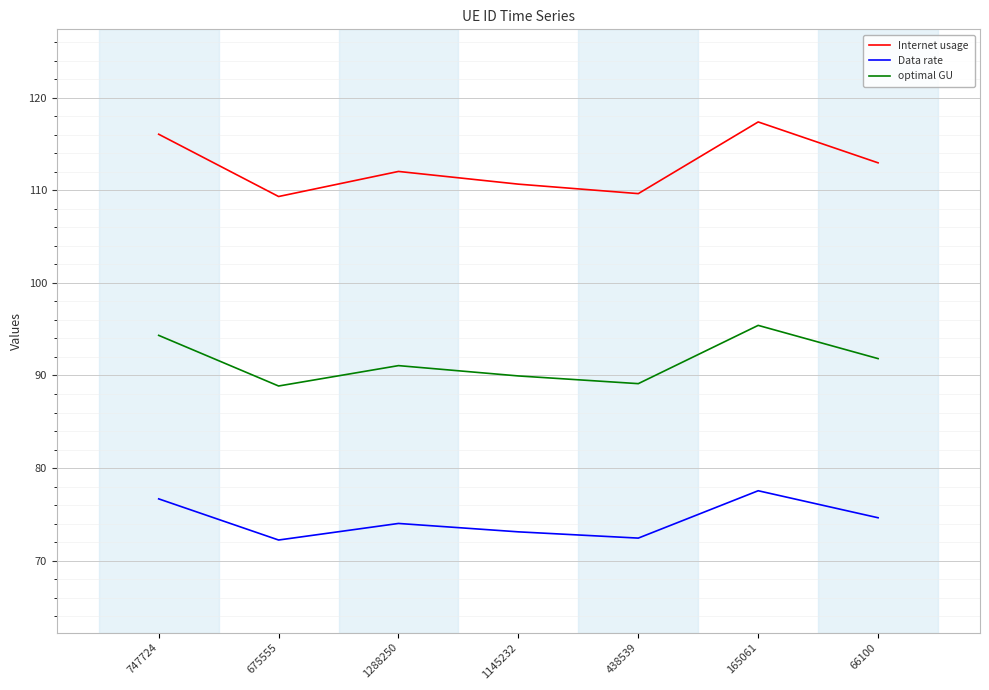

What is the sum of all optimal GU values?

640.6